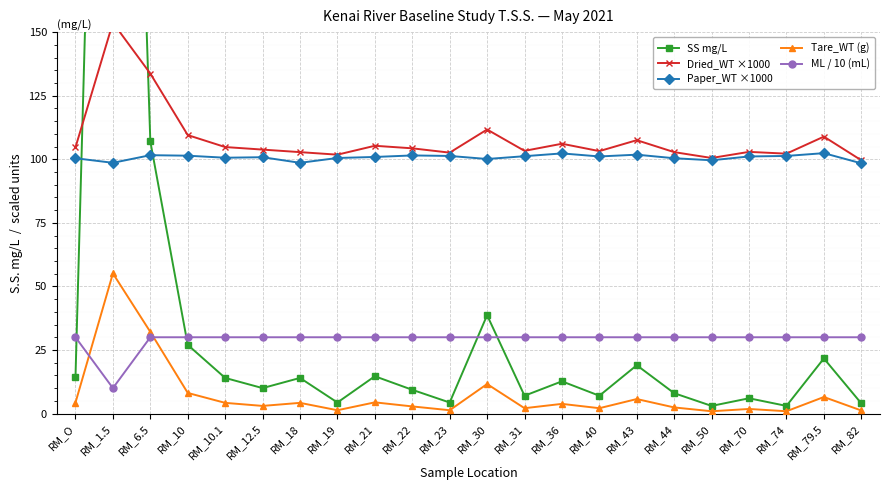

True or false: SS mg/L has a value of 7.0 at RM_31.

True